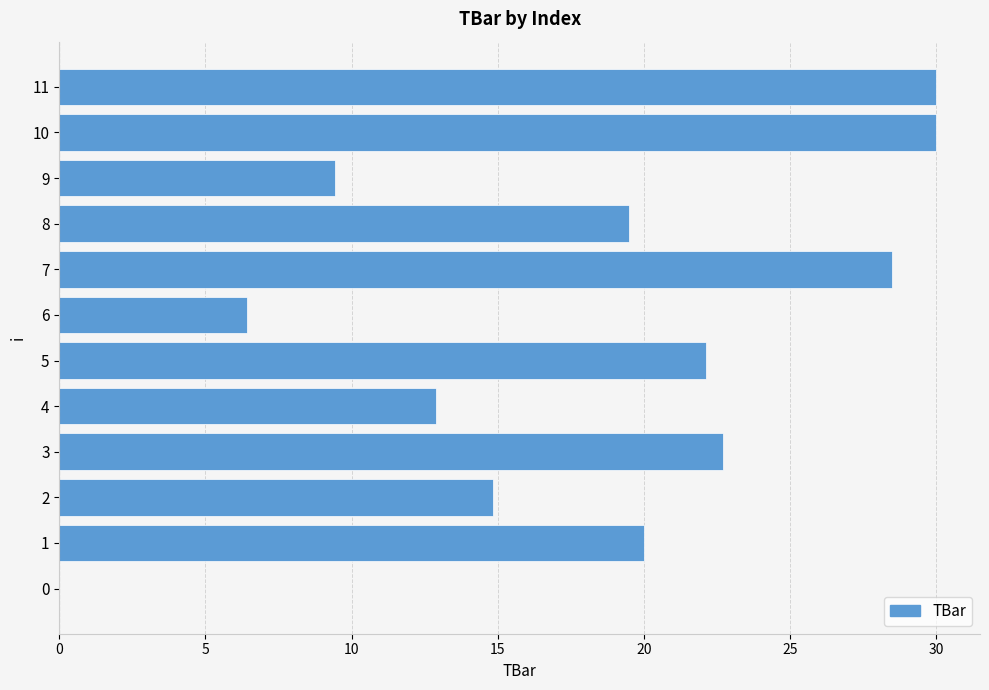

Reading top to bottom, what are all the values shown in this chart?

11=30.0	10=30.0	9=9.4	8=19.5	7=28.5	6=6.4	5=22.1	4=12.9	3=22.7	2=14.8	1=20.0	0=0.0